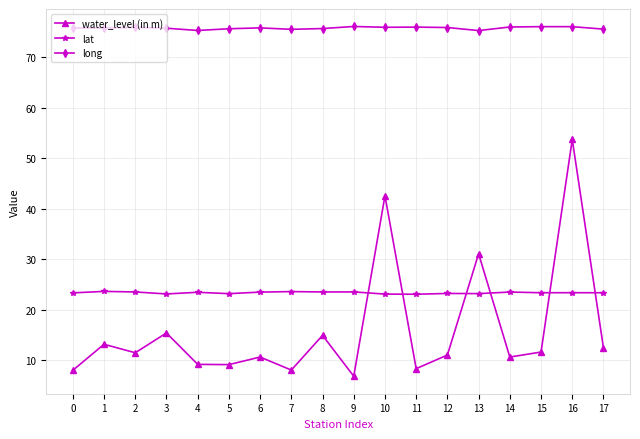

What is the minimum value shown in the chart?

6.8